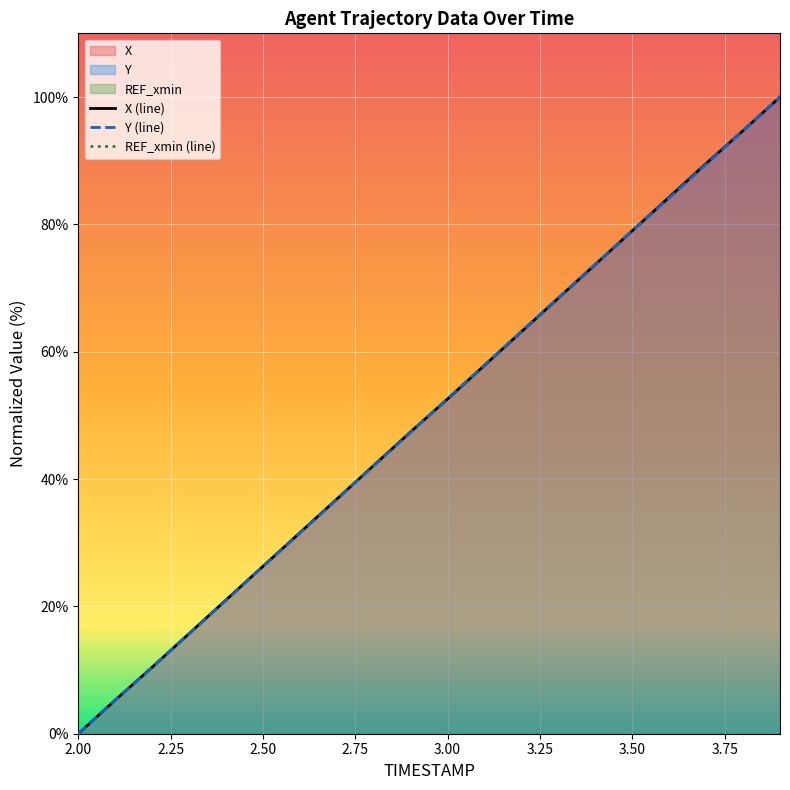

After their last crossing, which series has the higher values: X or Y?

Y